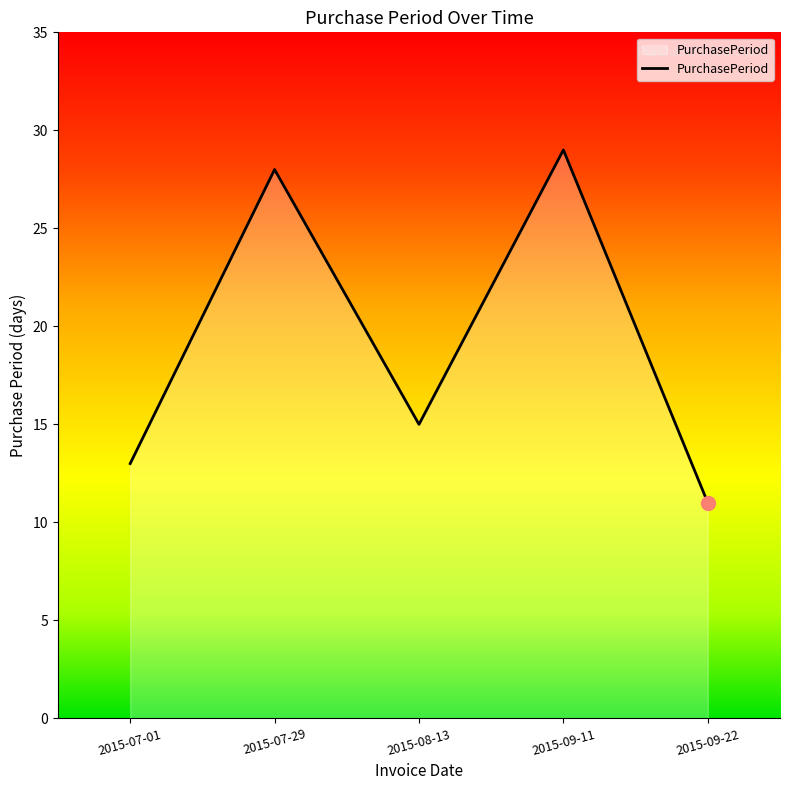

How many interior local peaks (higher than both neighbors) does the data have?

2